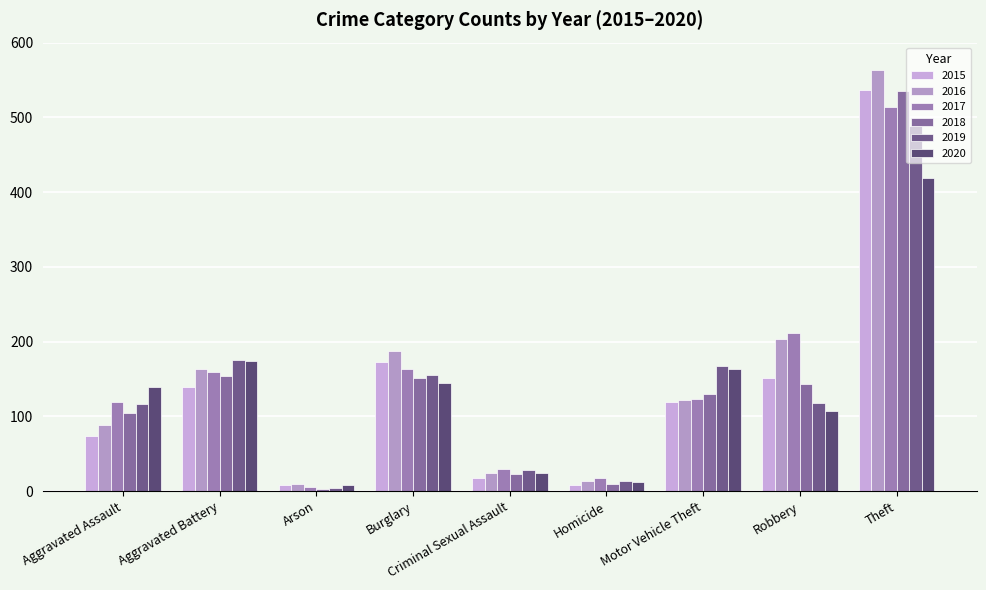

Is the value of 2020 at Homicide greater than the value of 2017 at Arson?

Yes